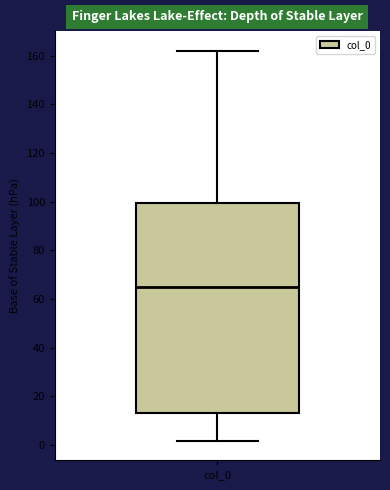

Transcribe this box plot: give where the median line is, the range the box spans, and where the two whiskers end, as read against the y-axis. The values are not printed on the chart, so give them approximately, as read against the axis.

median 66, box 14 to 100, whiskers 2 to 162